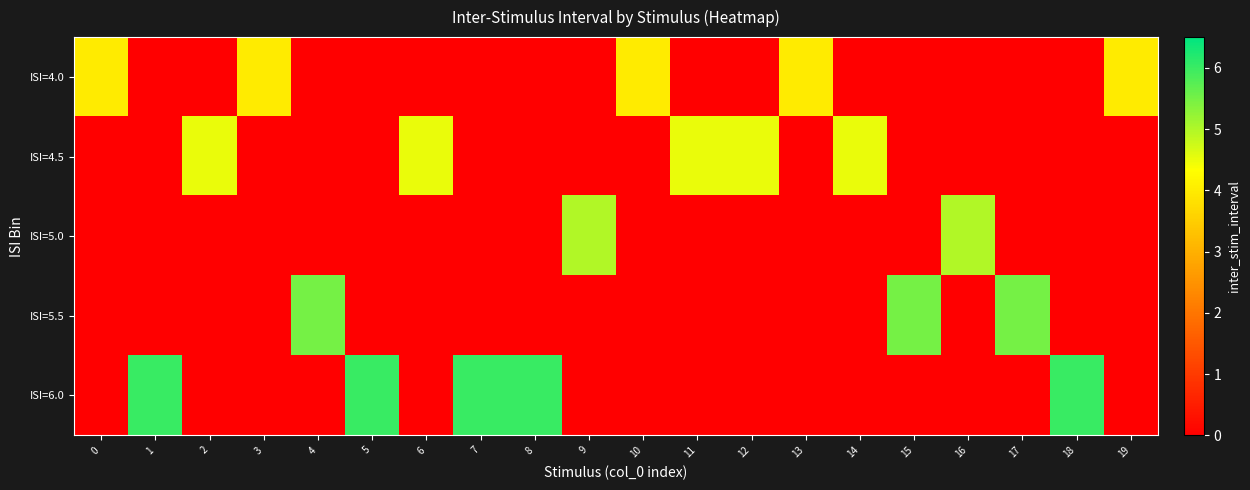

List the series in order of their peak value, highest first.

row_4, row_3, row_2, row_1, row_0